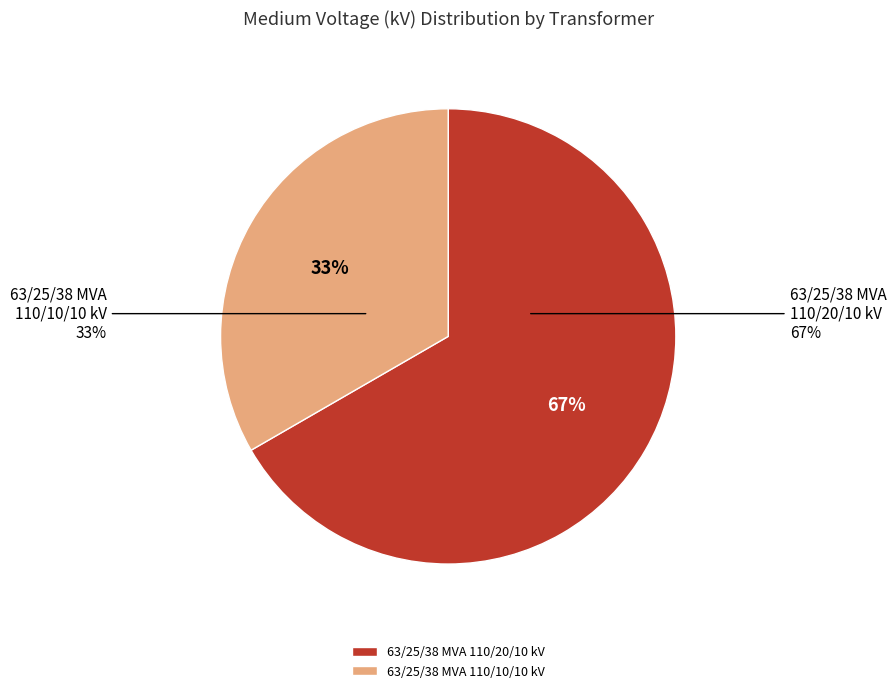

Which category accounts for the majority?

63/25/38 MVA 110/20/10 kV